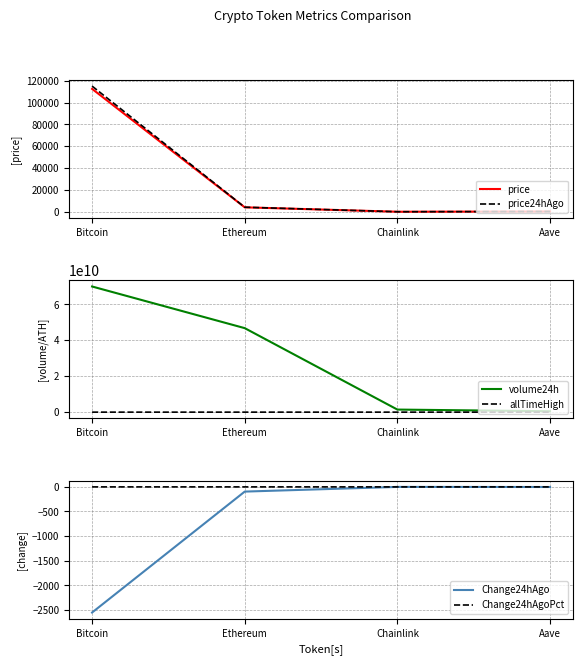

What is the spread (max minus min) of values at Chainlink?

1428737931.3